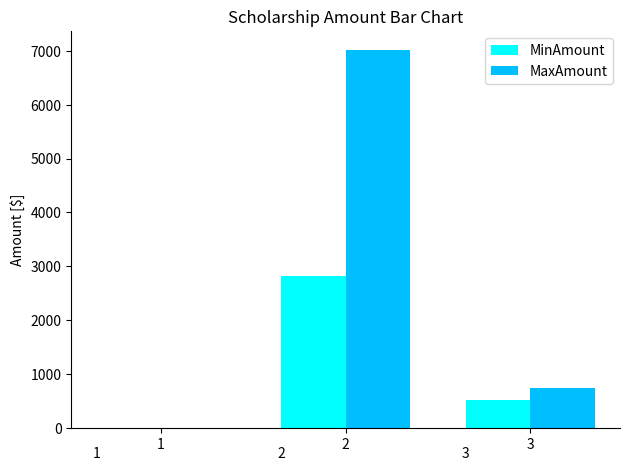

Reading left to right, transcribe all the data shown in this chart.

MinAmount: 0.0	2827.6	530.0
MaxAmount: 0.0	7016.0	749.0